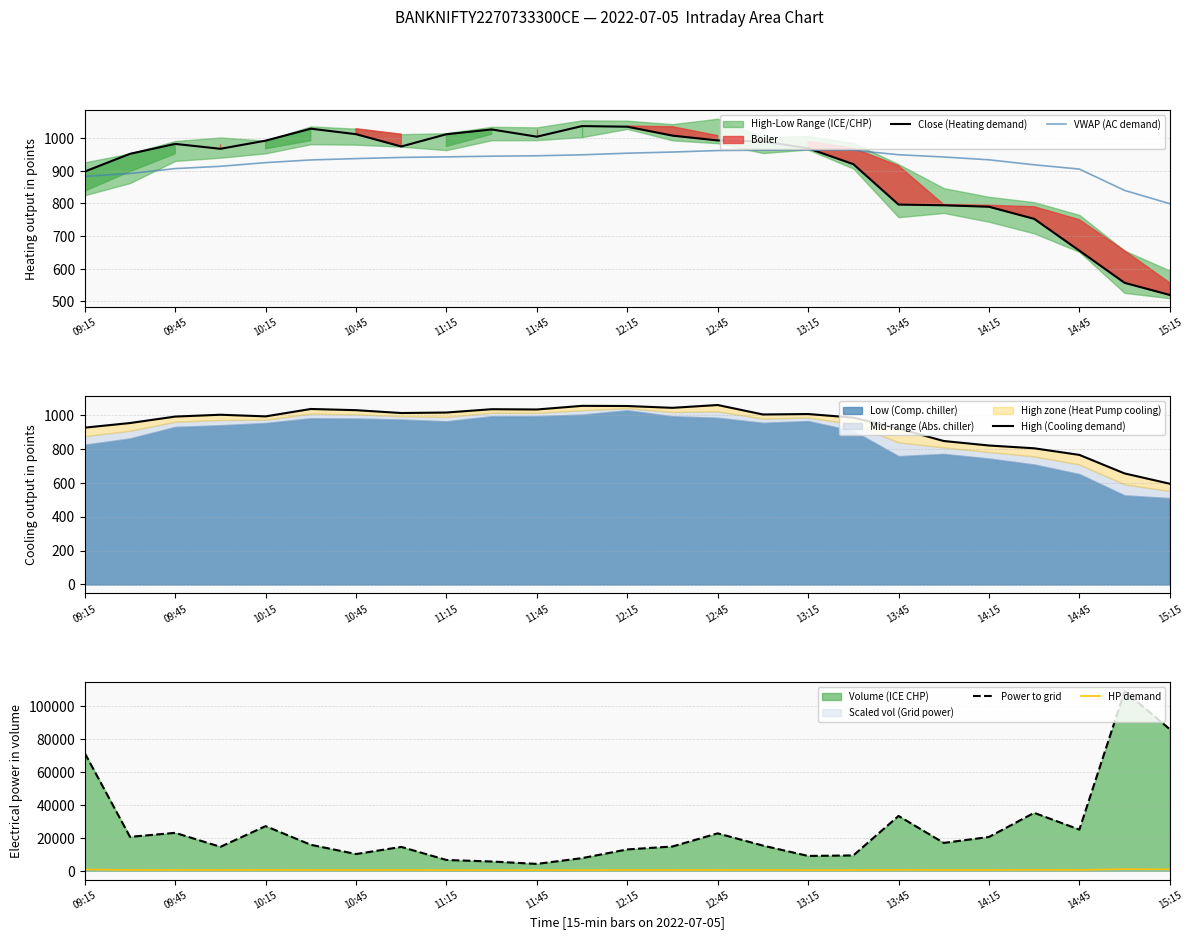

How many lines are shown in the chart?

5